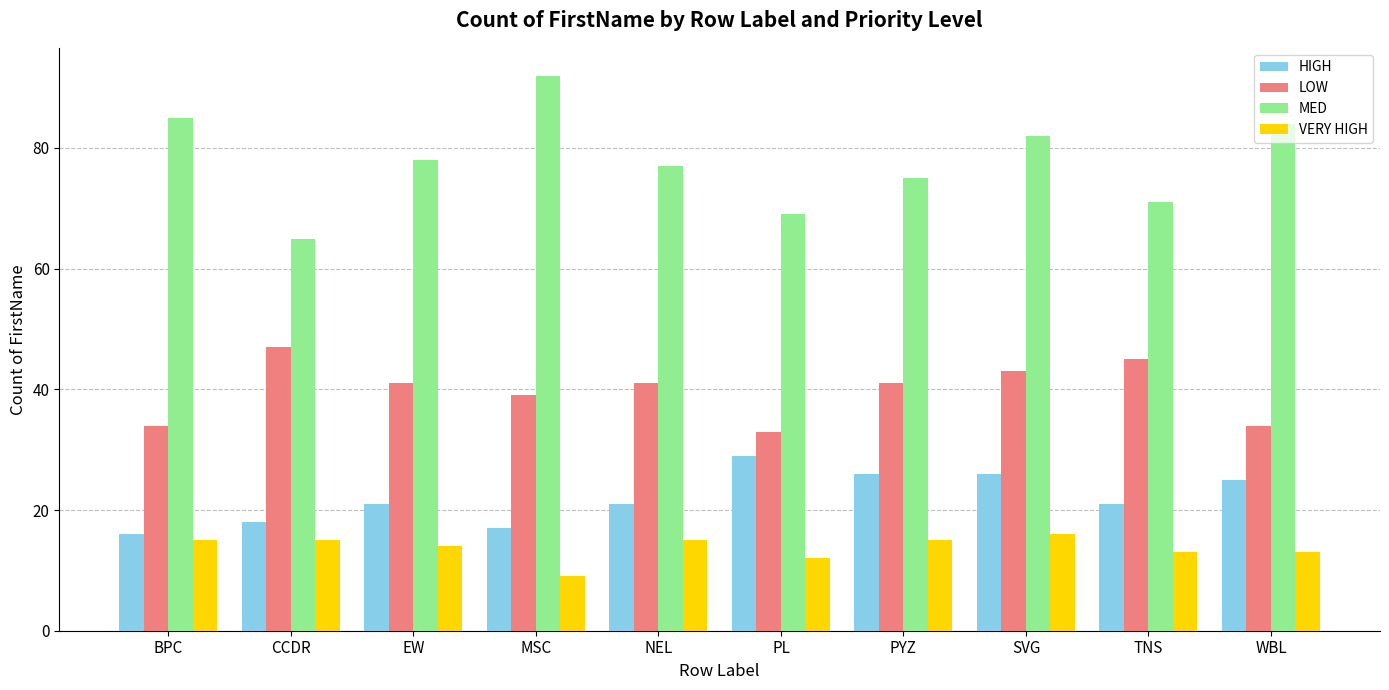

Where is VERY HIGH nearest to the value 12?

PL